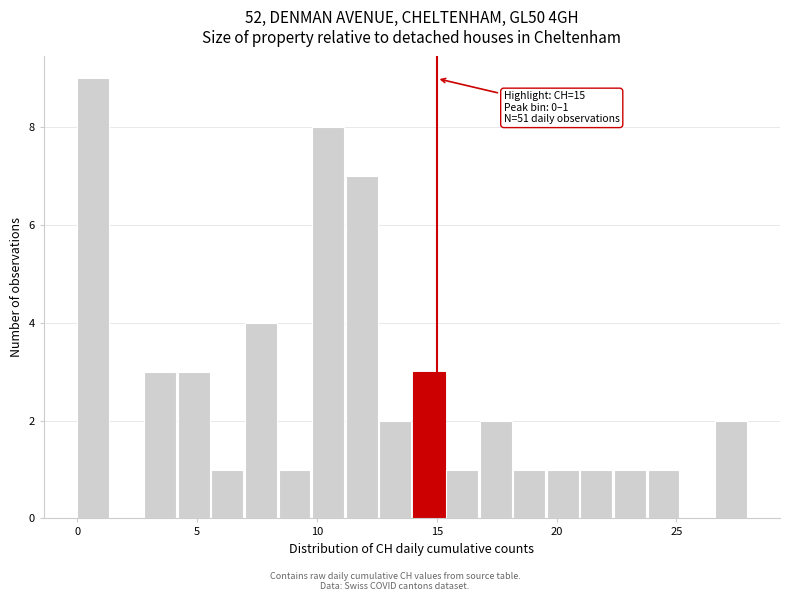

Read against the x-axis, roughly where is the centre of the tallest bar?

0.5